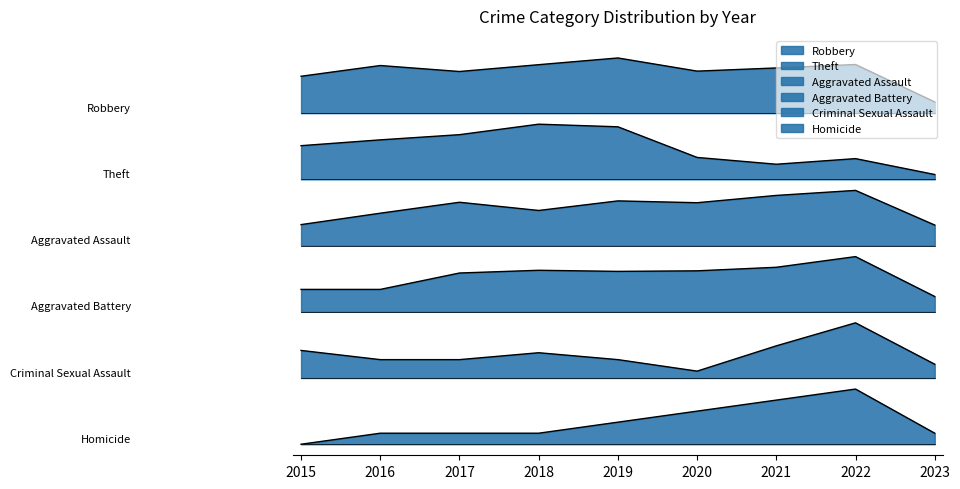

How many lines are shown in the chart?

6